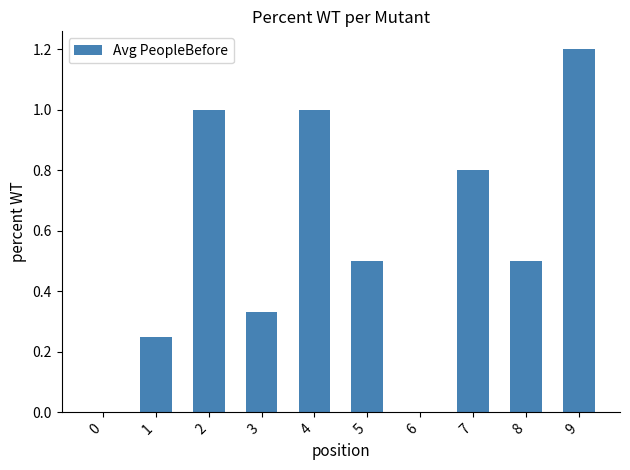

What is the maximum value shown in the chart?

1.2